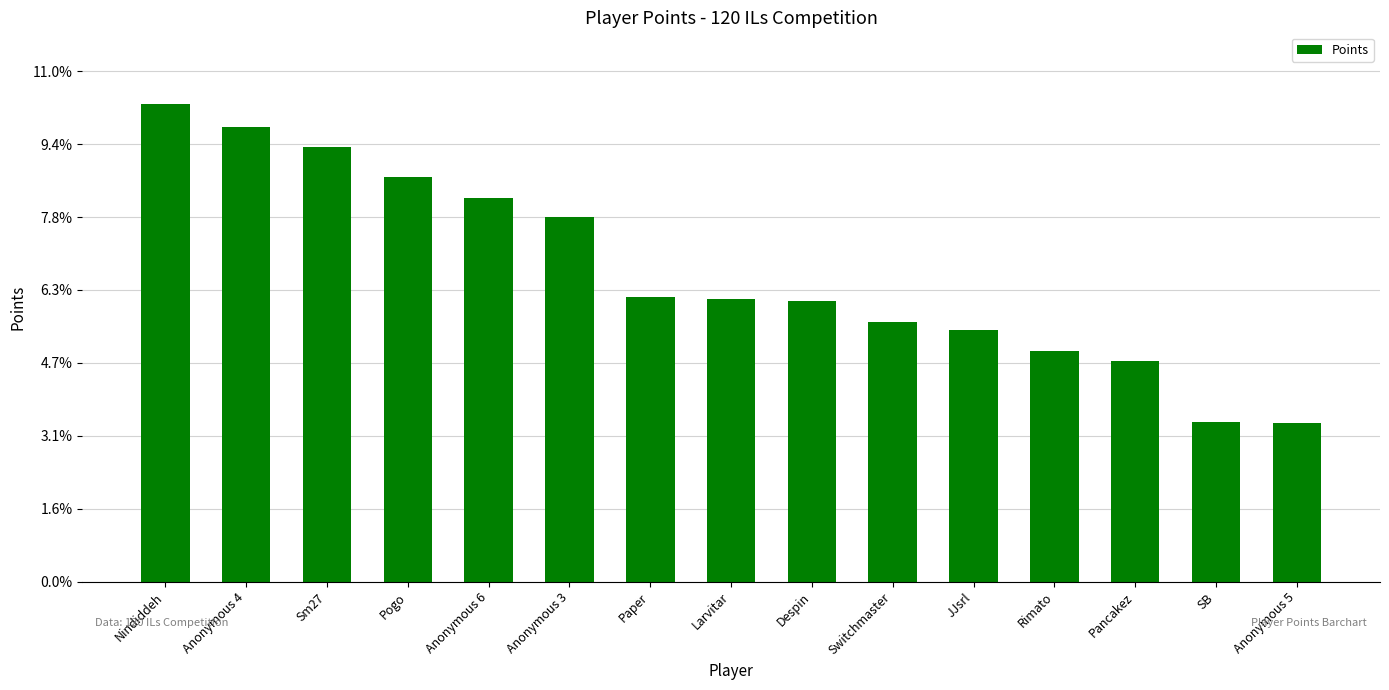

Which label corresponds to the smallest value in the chart?

Anonymous 5